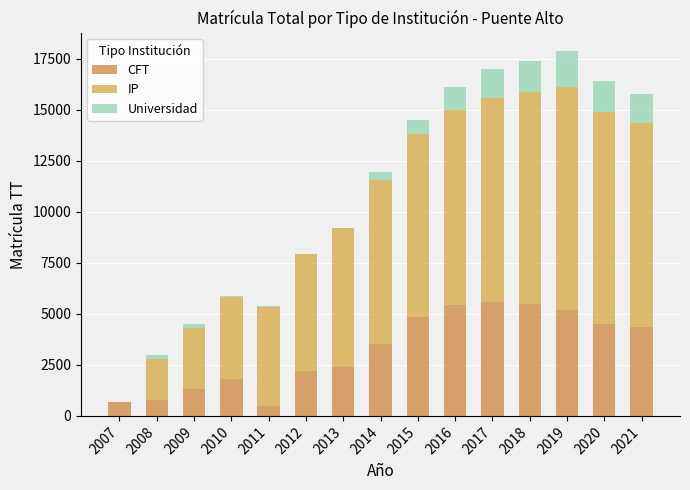

The value of CFT at 2019 is 1306. True or false?

False